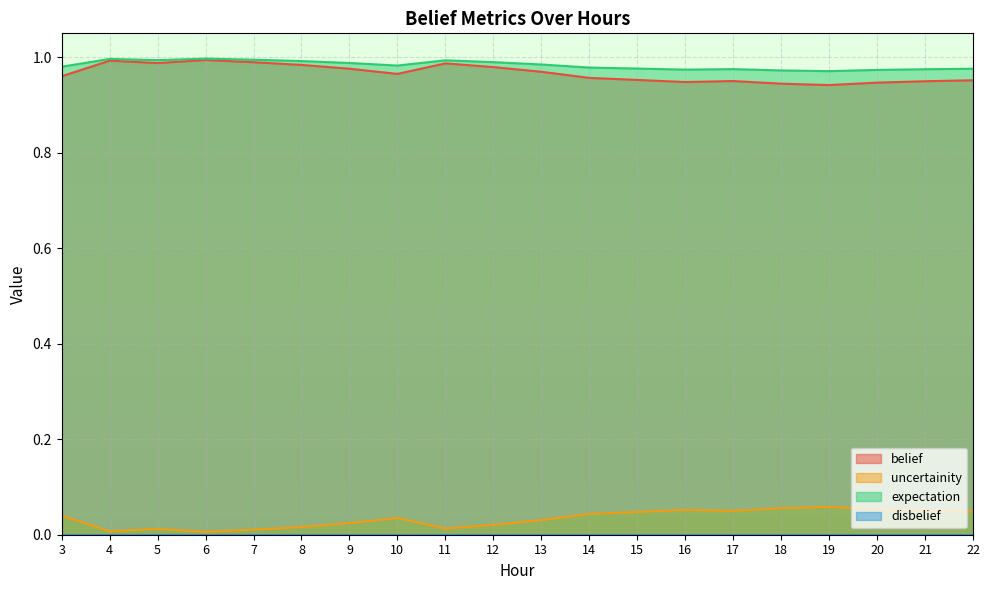

At which category does the chart reach its peak across all series?

6